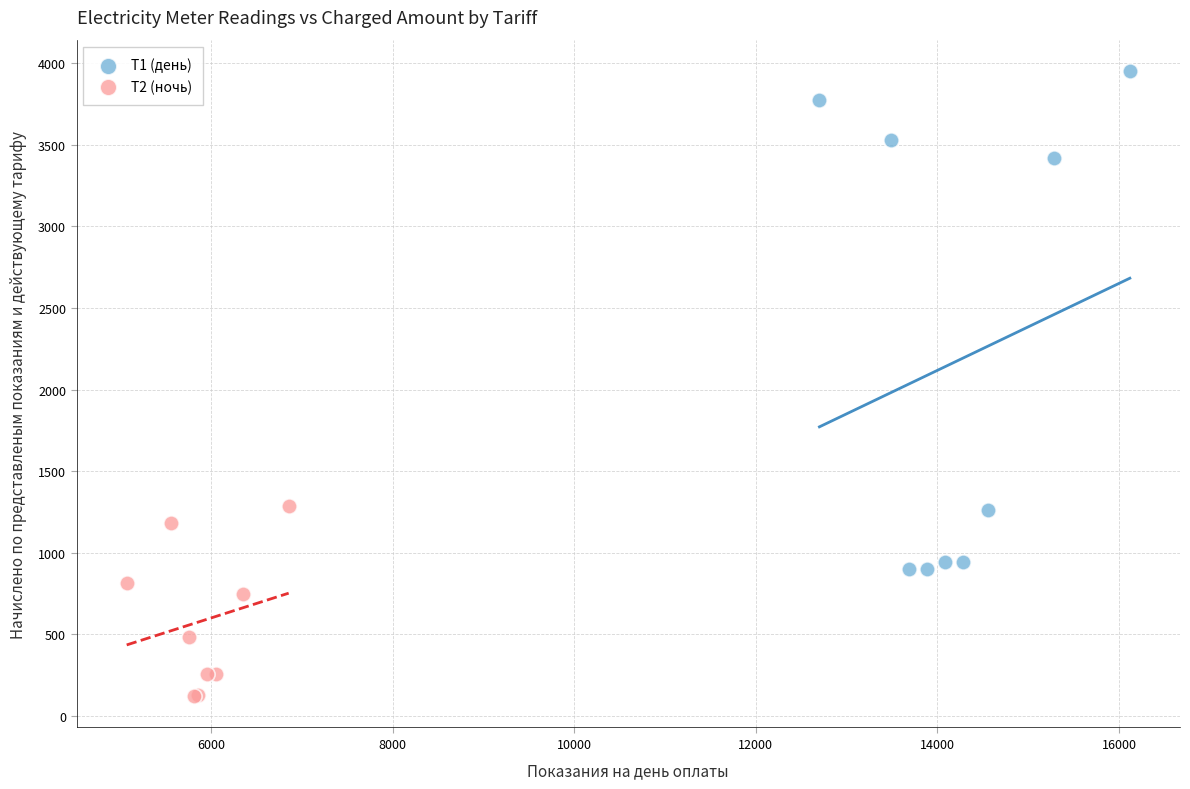

Which series has the largest Y range (max minus min)?

Т1 (день)